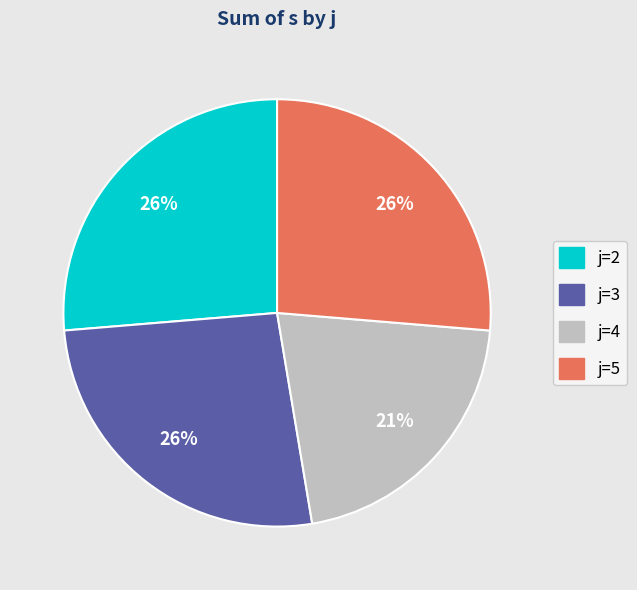

Which slice is the smallest?

j=4